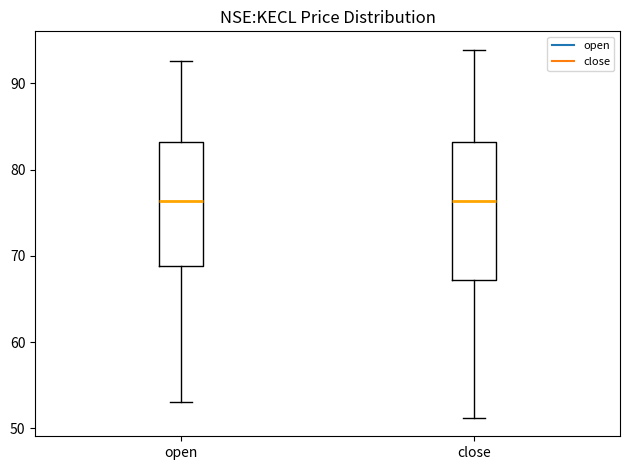

Reading left to right, read every box against the y-axis: the position of its median line, the range the box covers, and the ends of its whiskers. The values are not printed on the chart, so give them approximately, as read against the axis.

open: median 76, box 69 to 83, whiskers 53 to 93
close: median 76, box 67 to 83, whiskers 51 to 94